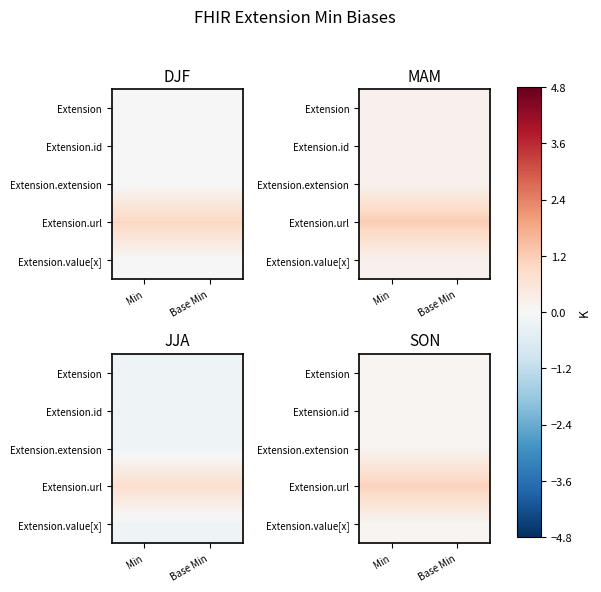

Which series has the largest total across all categories?

Extension.url